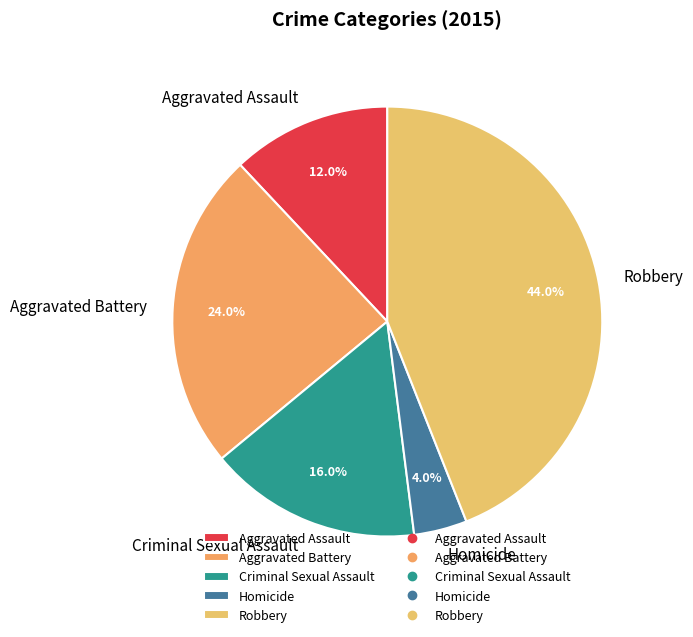

To the nearest percent, what percentage of the pie is Robbery?

44%